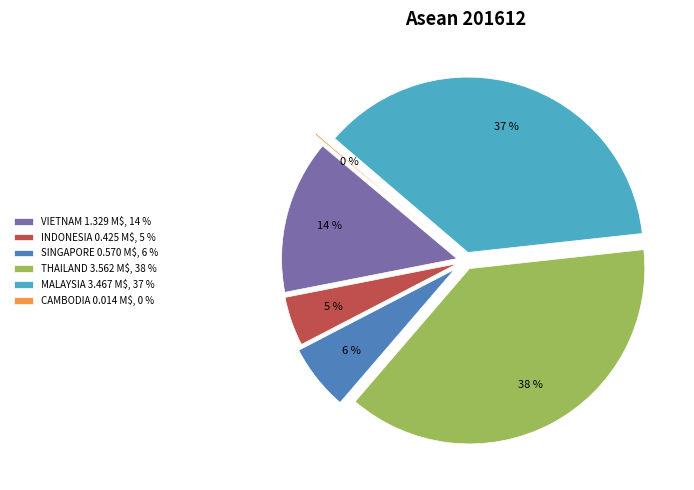

True or false: MALAYSIA accounts for 24% of the total.

False